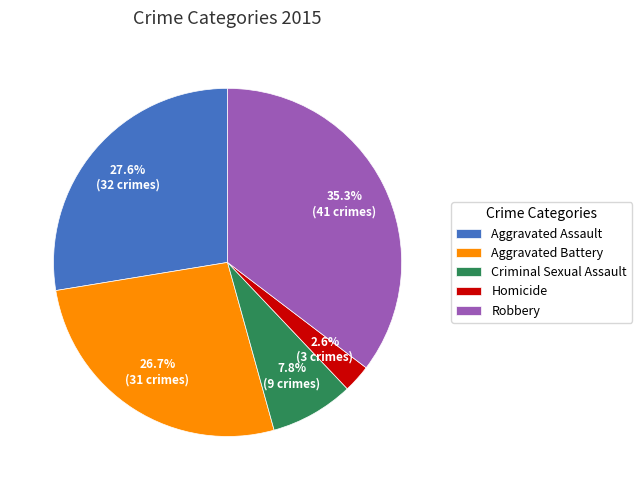

Do Aggravated Assault and Robbery together represent more than half of the pie?

Yes